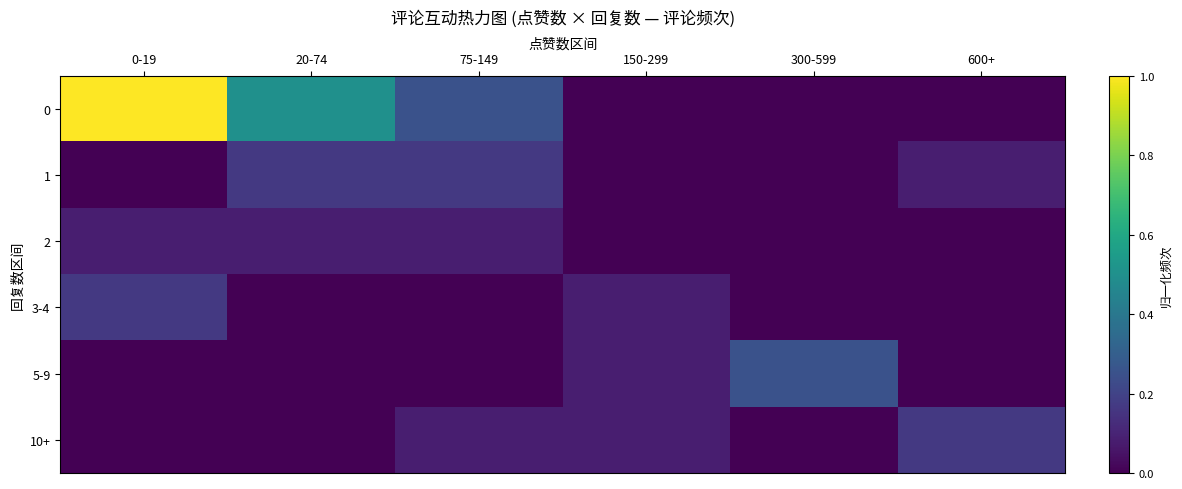

Between 20-74 and 150-299, which is larger?

20-74